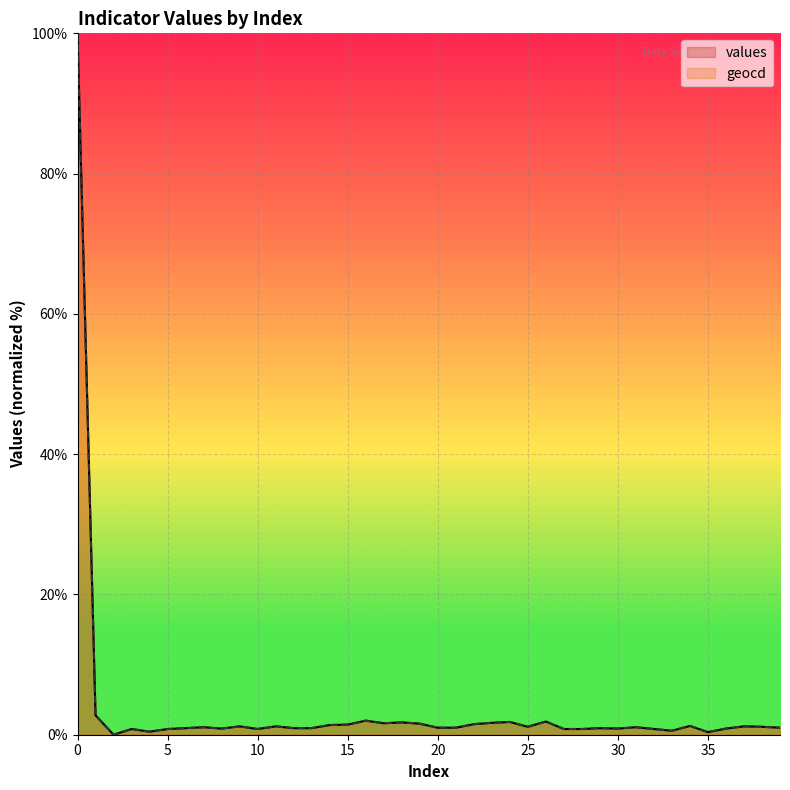

Does the chart display data point markers on the line(s)?

No